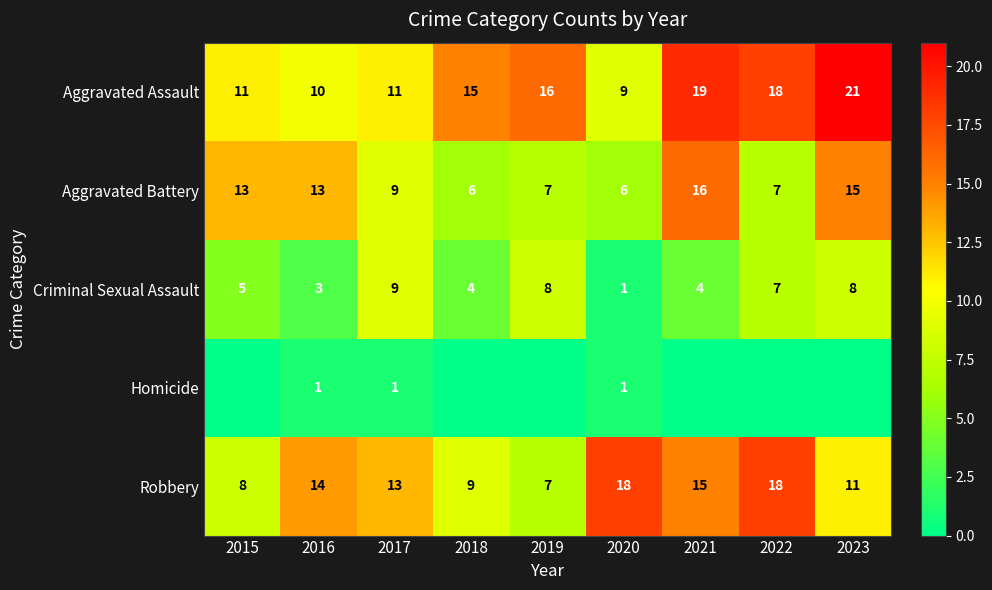

What is the difference between the Aggravated Assault values at 2021 and 2015?

8